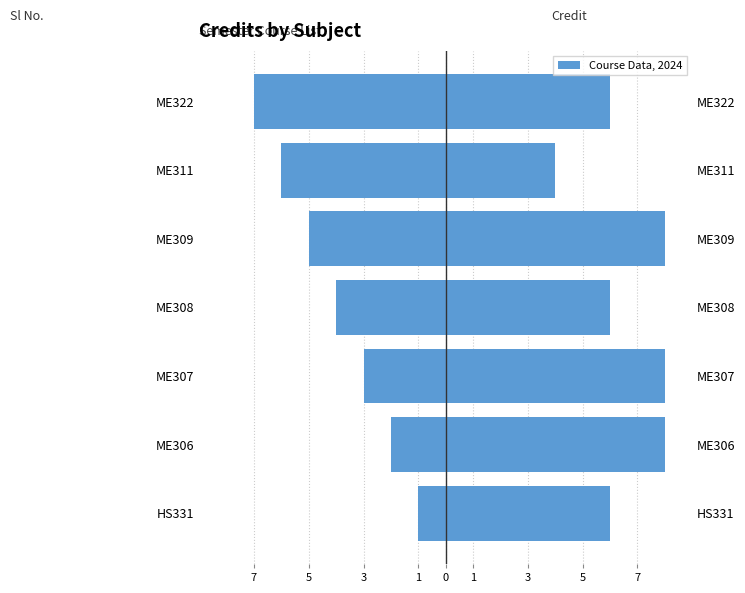

How many values in the Sl No. series exceed -4?

3